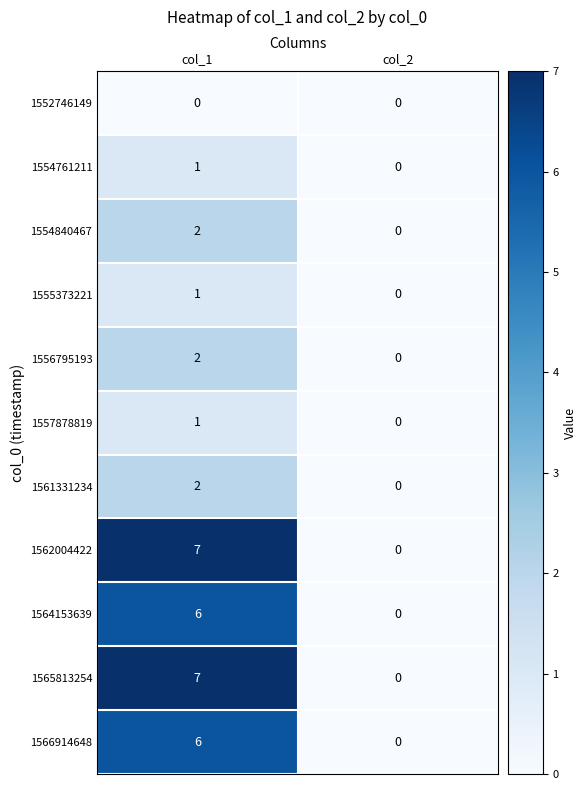

True or false: 1556795193 has a value of 2 at col_1.

True